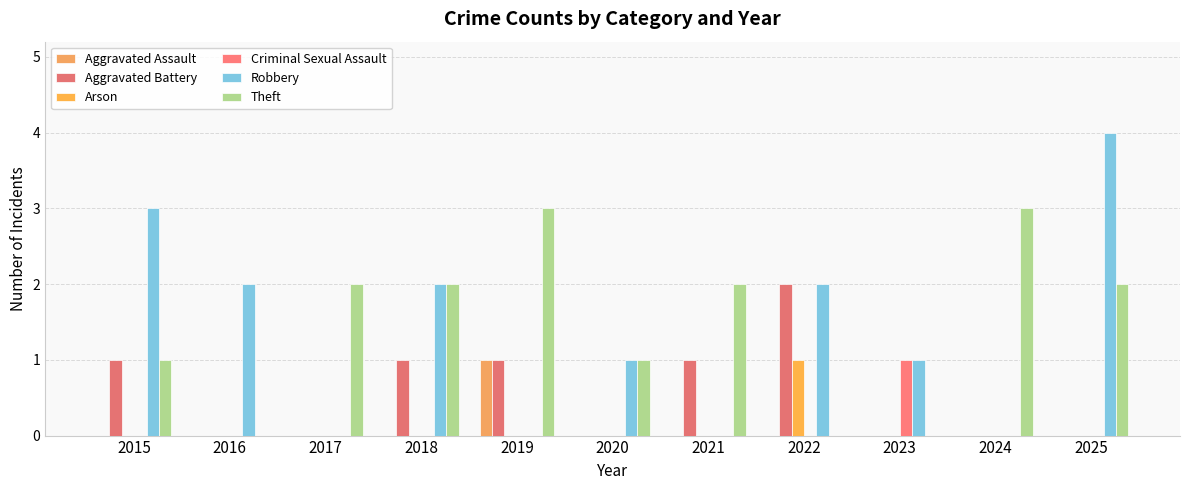

Reading left to right, extract all data points from this chart.

Aggravated Assault: 2015=0	2016=0	2017=0	2018=0	2019=1	2020=0	2021=0	2022=0	2023=0	2024=0	2025=0
Aggravated Battery: 2015=1	2016=0	2017=0	2018=1	2019=1	2020=0	2021=1	2022=2	2023=0	2024=0	2025=0
Arson: 2015=0	2016=0	2017=0	2018=0	2019=0	2020=0	2021=0	2022=1	2023=0	2024=0	2025=0
Criminal Sexual Assault: 2015=0	2016=0	2017=0	2018=0	2019=0	2020=0	2021=0	2022=0	2023=1	2024=0	2025=0
Robbery: 2015=3	2016=2	2017=0	2018=2	2019=0	2020=1	2021=0	2022=2	2023=1	2024=0	2025=4
Theft: 2015=1	2016=0	2017=2	2018=2	2019=3	2020=1	2021=2	2022=0	2023=0	2024=3	2025=2